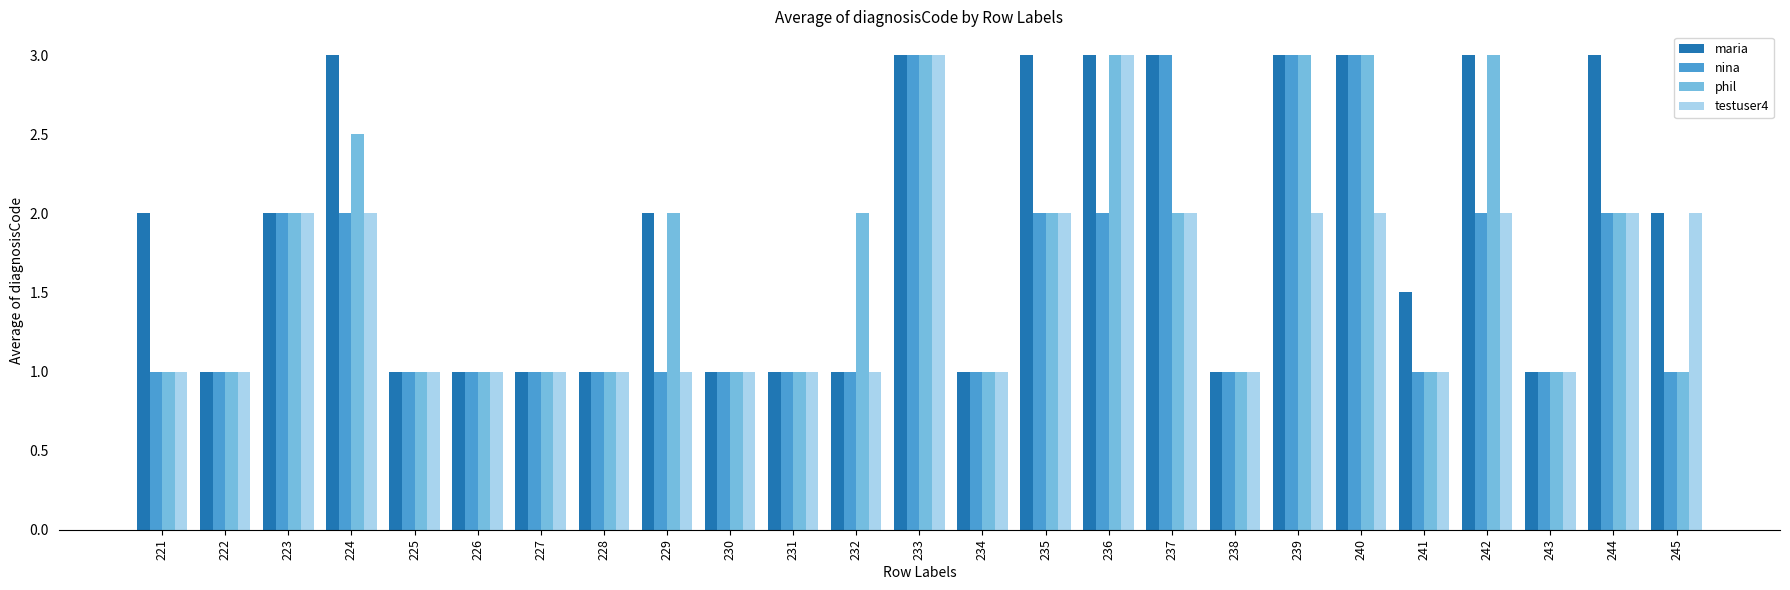

Is it true that nina equals 3.4 at 236?

False